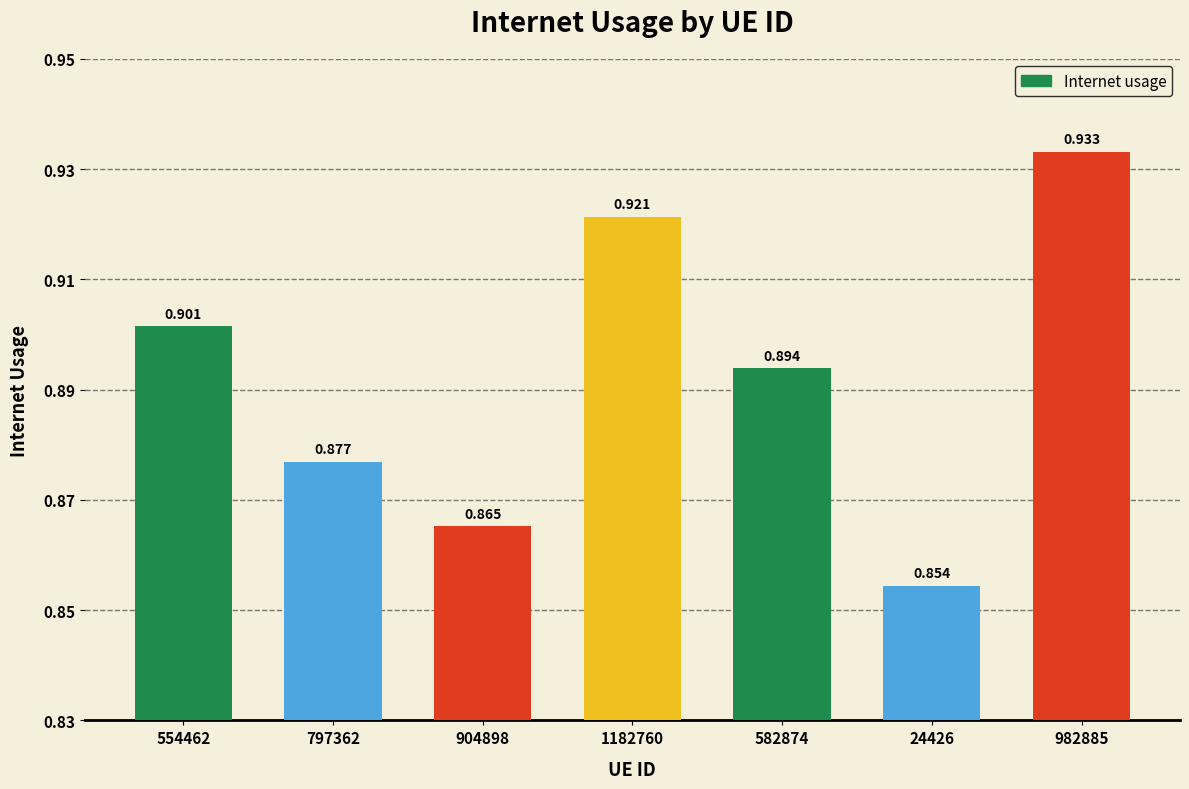

What is the difference between the second highest and minimum values?

0.1